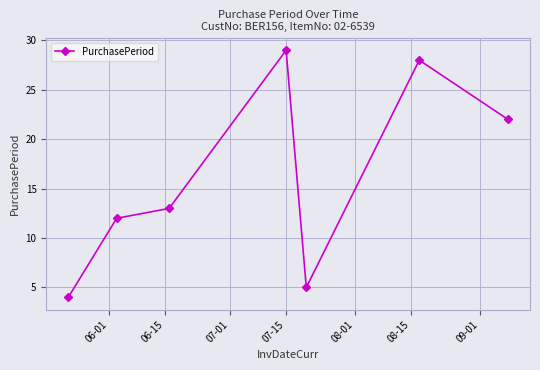

Reading left to right, list all the values displayed in this chart.

4	12	13	29	5	28	22